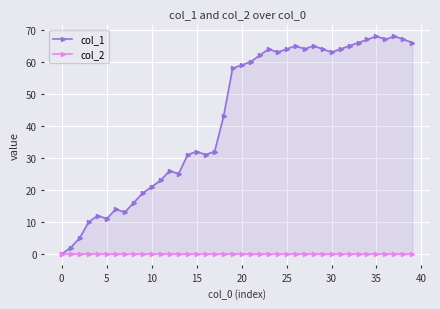

True or false: col_2 has more than 2 points higher than both neighbors.

False